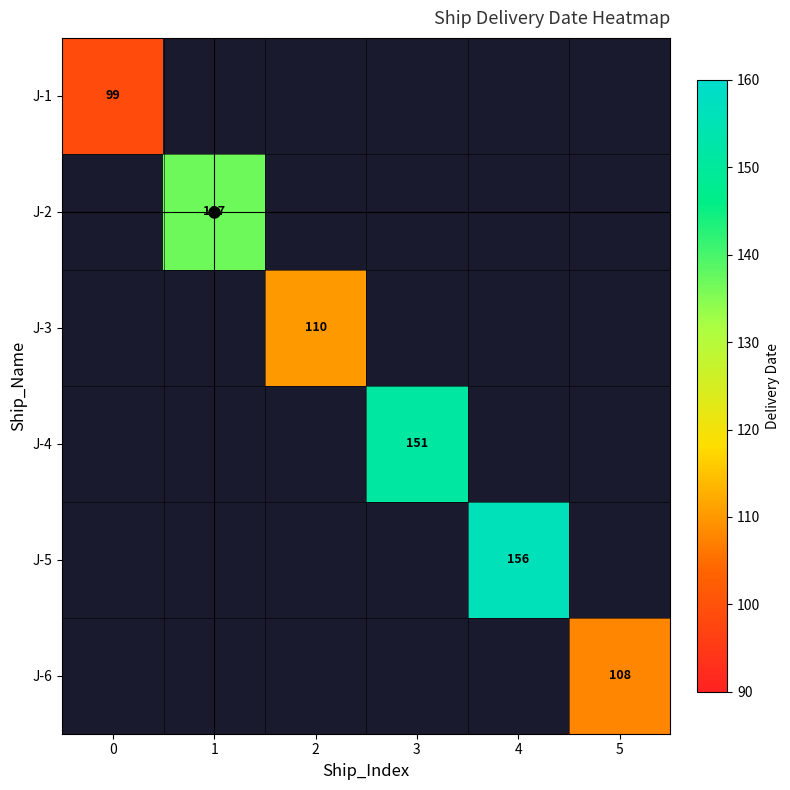

How many data points does each series have?

6